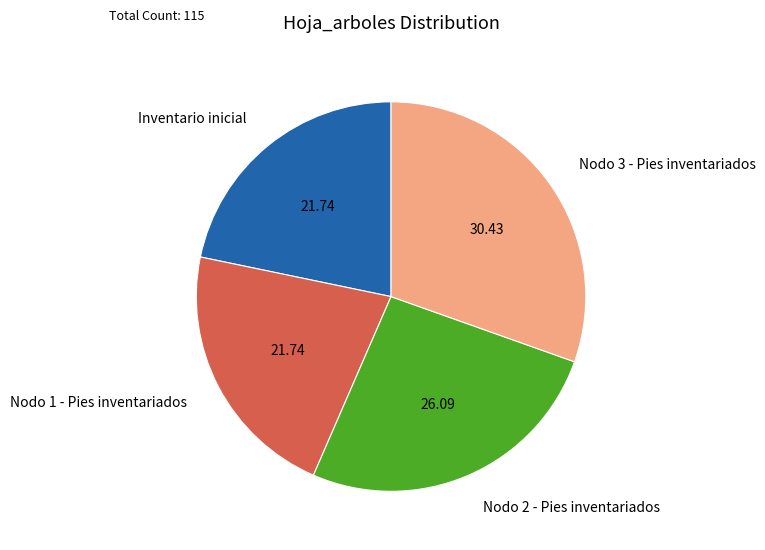

Which category has the biggest portion of the pie?

Nodo 3 - Pies inventariados